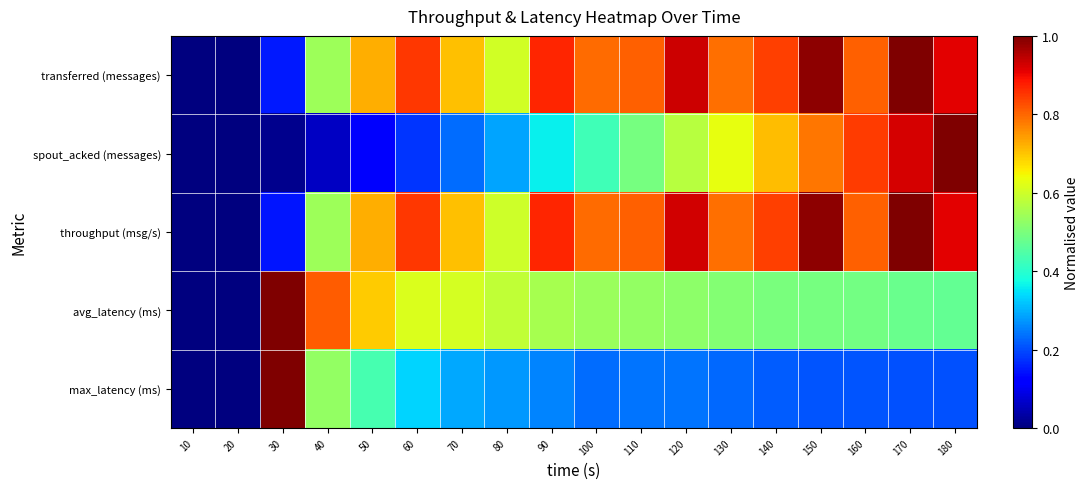

Reading left to right, what are all the values shown in this chart?

transferred (messages): 10=0.0	20=0.0	30=0.1	40=0.5	50=0.7	60=0.9	70=0.7	80=0.6	90=0.9	100=0.8	110=0.8	120=0.9	130=0.8	140=0.8	150=1.0	160=0.8	170=1.0	180=0.9
spout_acked (messages): 10=0.0	20=0.0	30=0.0	40=0.1	50=0.1	60=0.2	70=0.2	80=0.3	90=0.4	100=0.4	110=0.5	120=0.6	130=0.6	140=0.7	150=0.8	160=0.8	170=0.9	180=1.0
throughput (msg/s): 10=0.0	20=0.0	30=0.1	40=0.5	50=0.7	60=0.9	70=0.7	80=0.6	90=0.9	100=0.8	110=0.8	120=0.9	130=0.8	140=0.8	150=1.0	160=0.8	170=1.0	180=0.9
avg_latency (ms): 10=0.0	20=0.0	30=1.0	40=0.8	50=0.7	60=0.6	70=0.6	80=0.6	90=0.6	100=0.5	110=0.5	120=0.5	130=0.5	140=0.5	150=0.5	160=0.5	170=0.5	180=0.5
max_latency (ms): 10=0.0	20=0.0	30=1.0	40=0.5	50=0.4	60=0.3	70=0.3	80=0.3	90=0.3	100=0.2	110=0.2	120=0.2	130=0.2	140=0.2	150=0.2	160=0.2	170=0.2	180=0.2